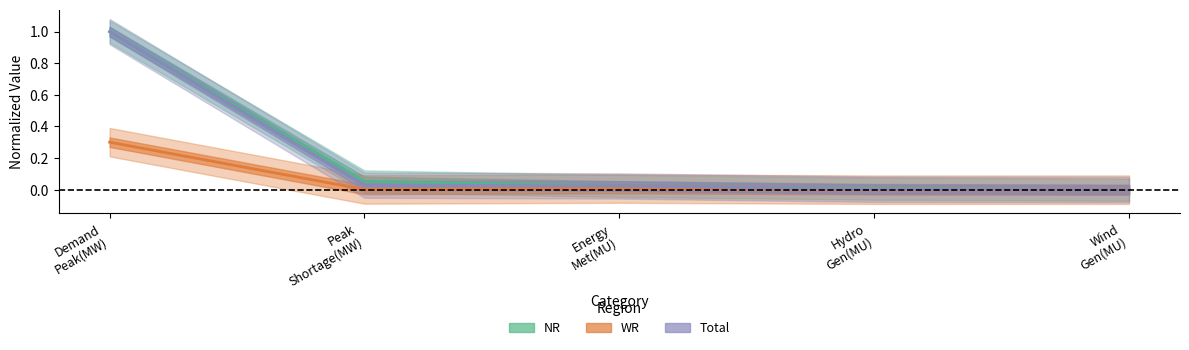

True or false: NR has more than 2 points higher than both neighbors.

False